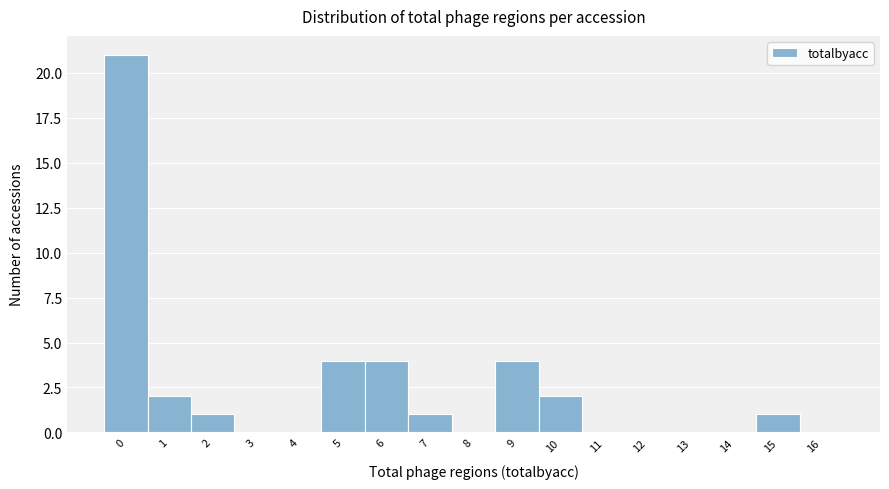

Reading left to right, what are all the values shown in this chart?

0=21	1=2	2=1	3=0	4=0	5=4	6=4	7=1	8=0	9=4	10=2	11=0	12=0	13=0	14=0	15=1	16=0